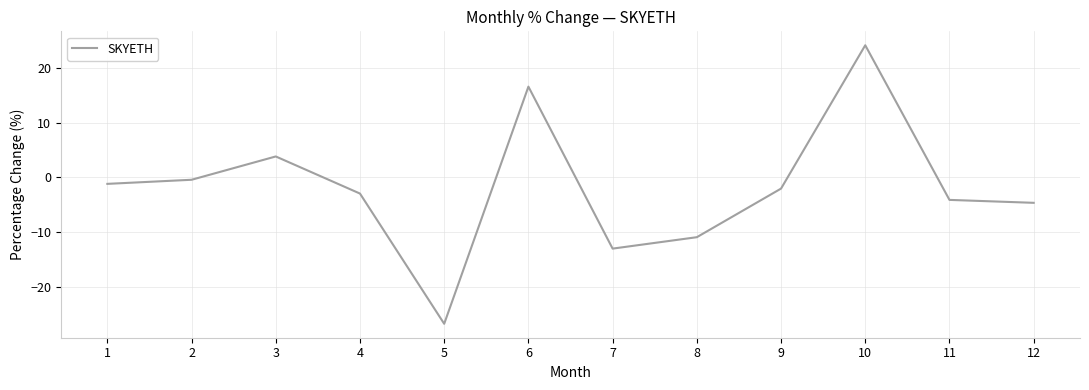

Is it true that the value at 3 is 3.8?

True